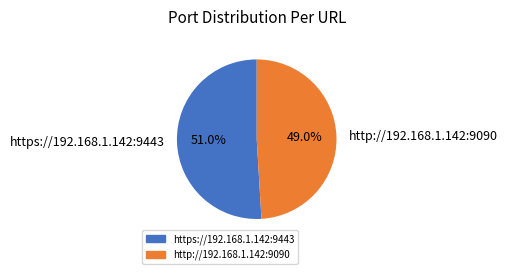

Which category has the smallest portion of the pie?

http://192.168.1.142:9090